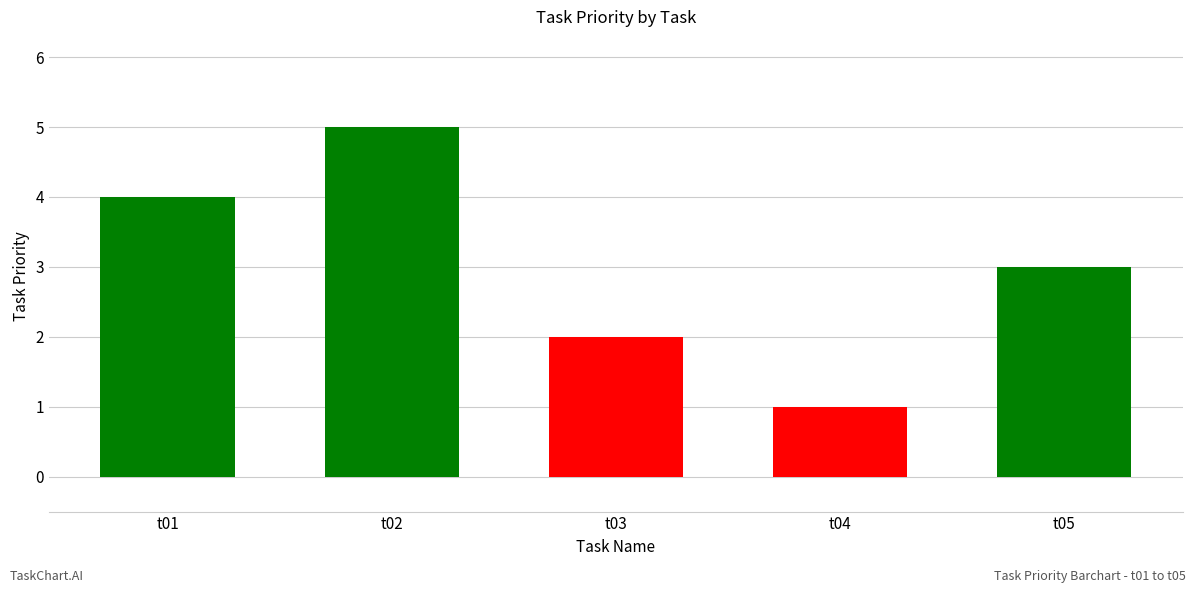

How many data points are less than 3?

2